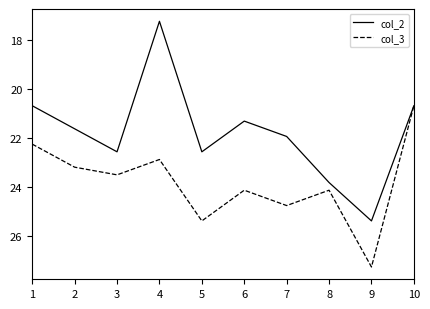

How many interior local peaks does the col_3 series have?

4